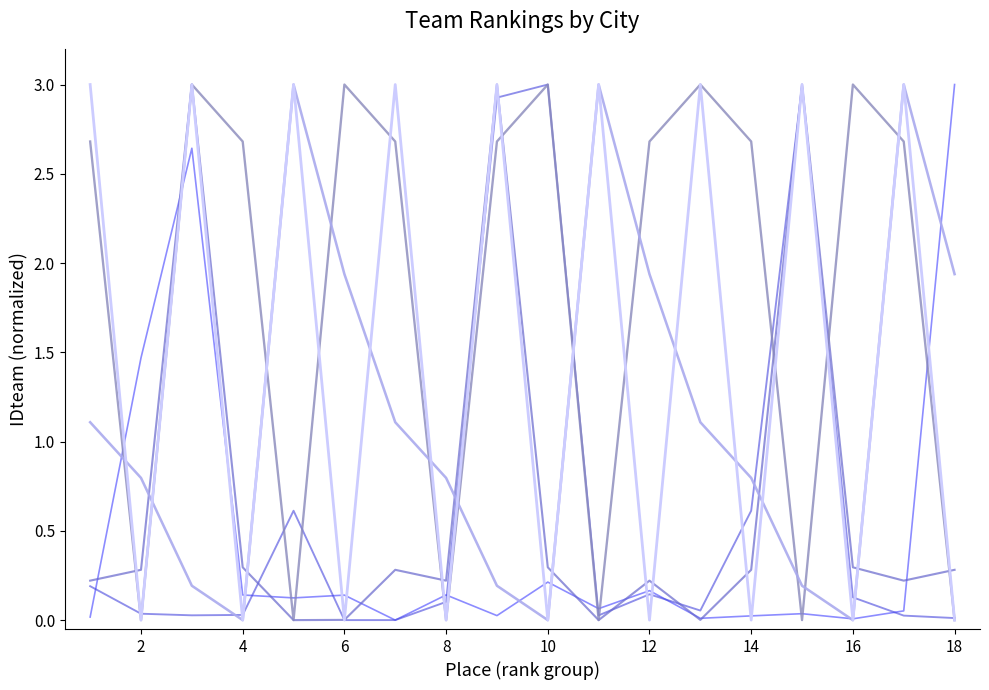

What is the greatest value displayed?

3.0